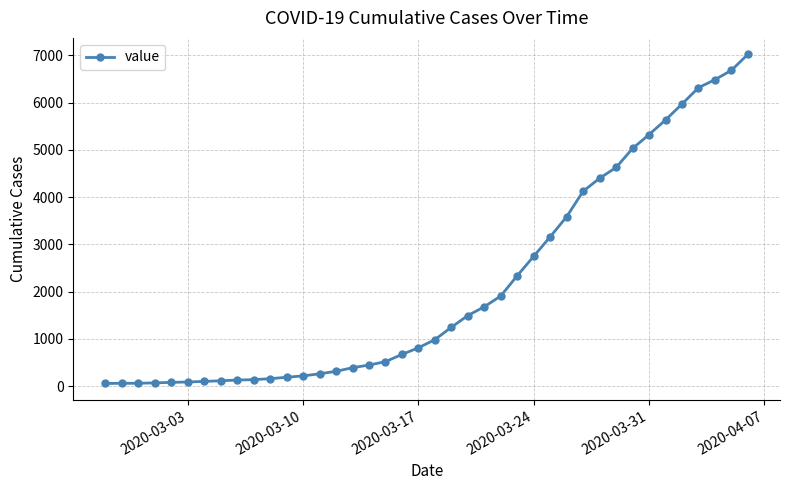

How many values are below 984?

20